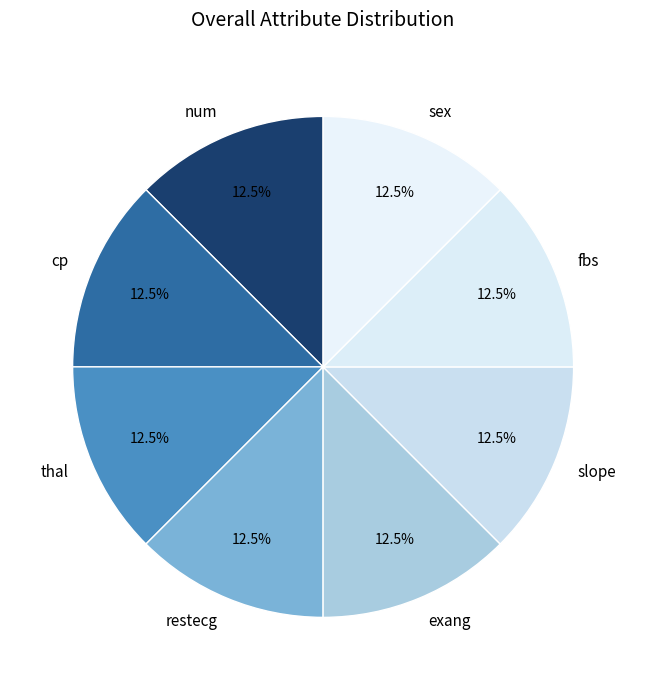

What percentage is NOT represented by exang?

87.5%